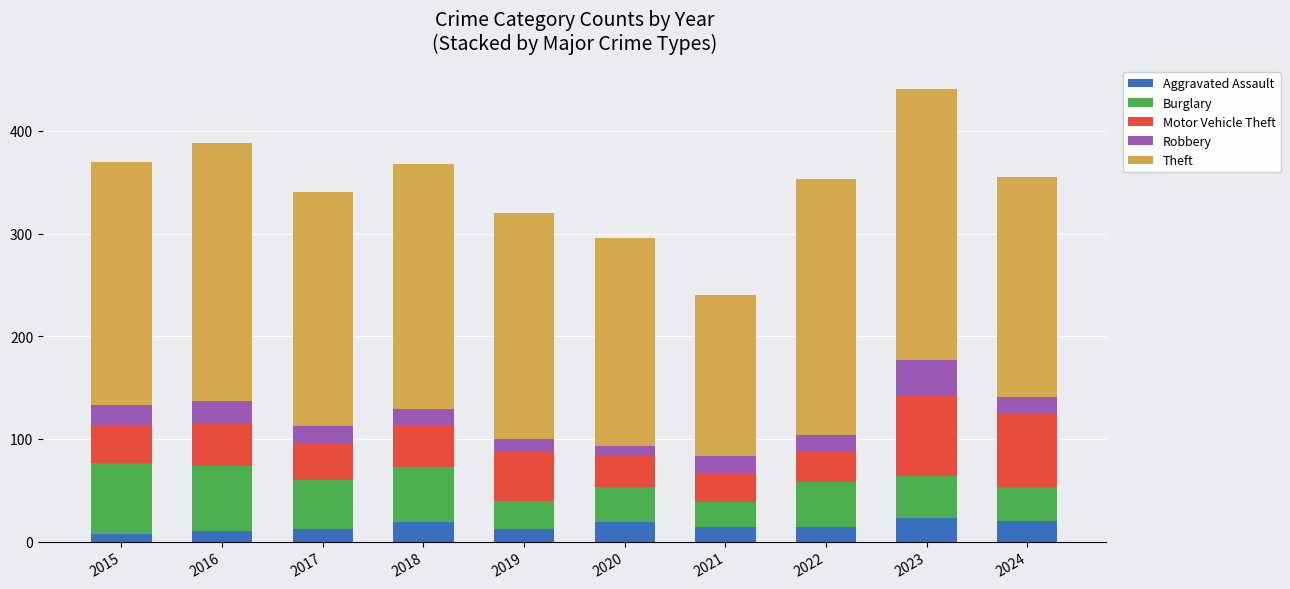

What is the average value of the Aggravated Assault series?

15